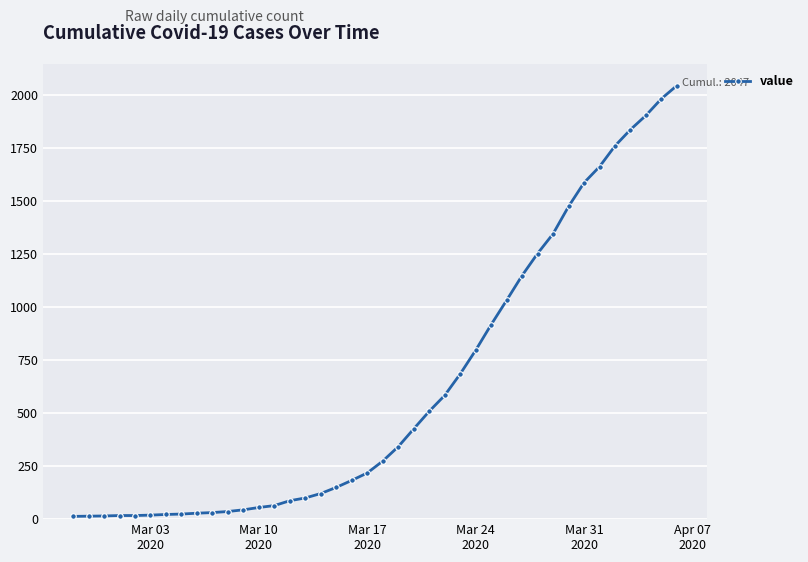

What is the greatest value displayed?

2047